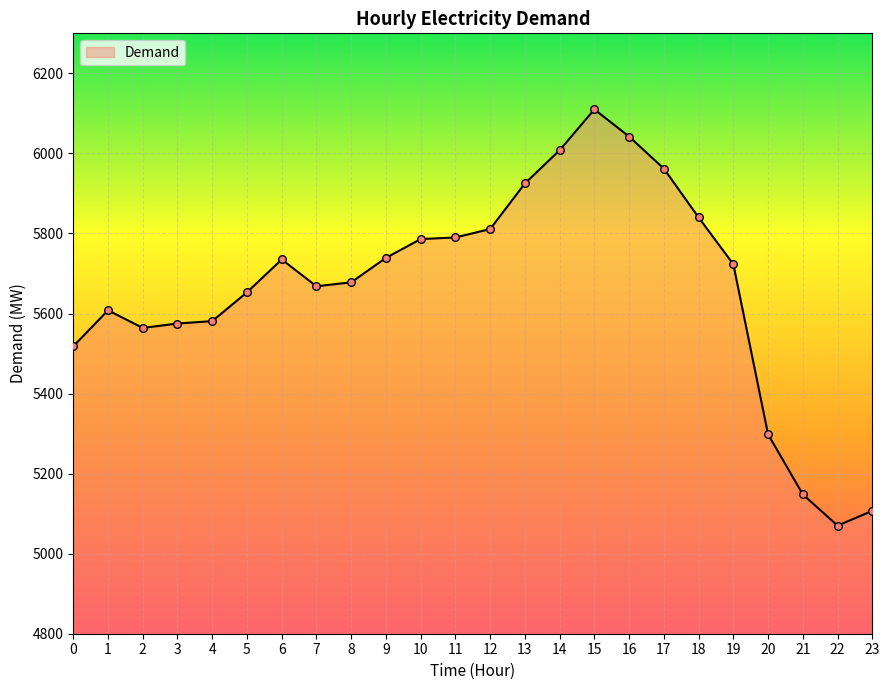

What is the ratio of the value at 17 to the value at 21?

1.2